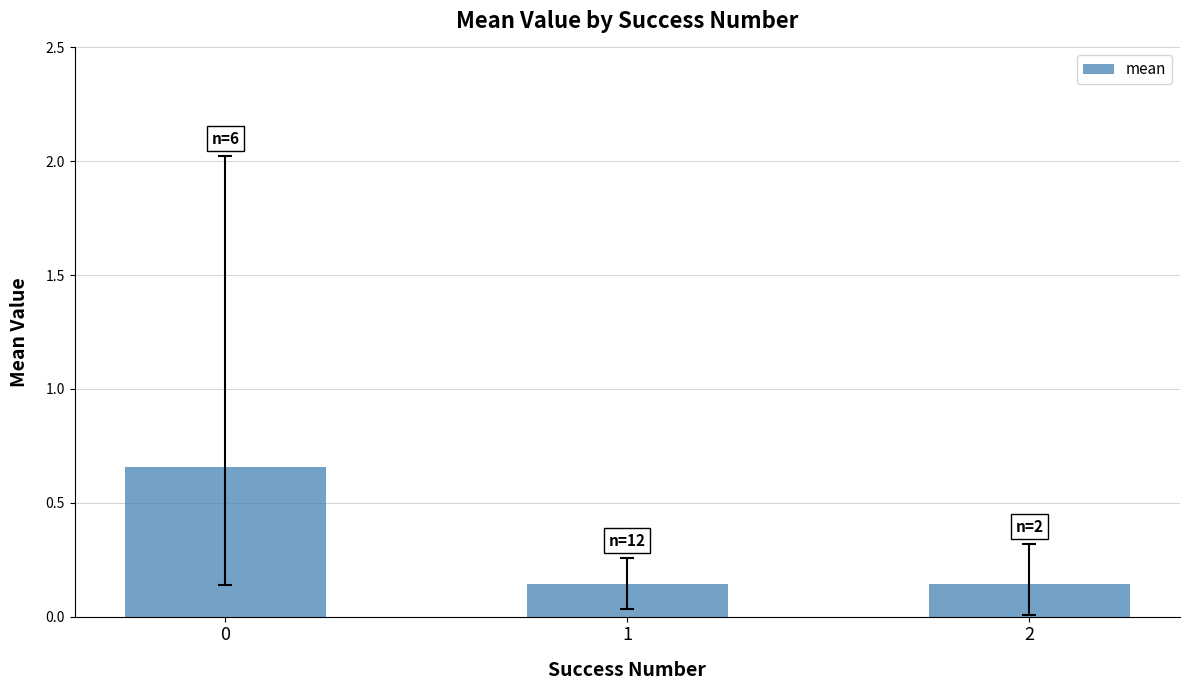

How many categories are shown in the chart?

3